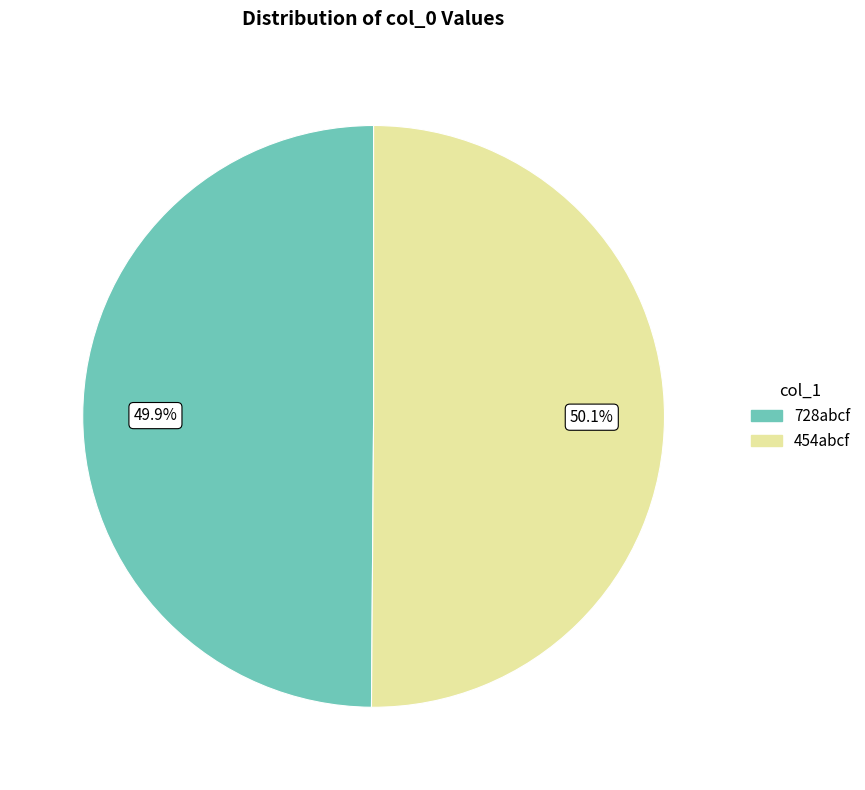

To the nearest percent, what percentage of the pie is 728abcf?

50%